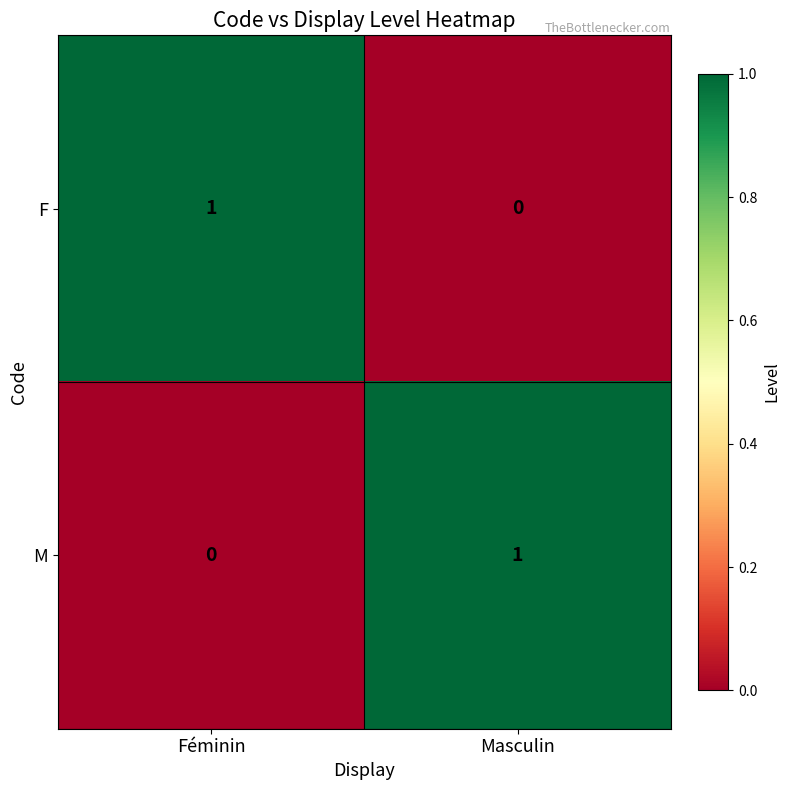

What is the greatest value displayed?

1